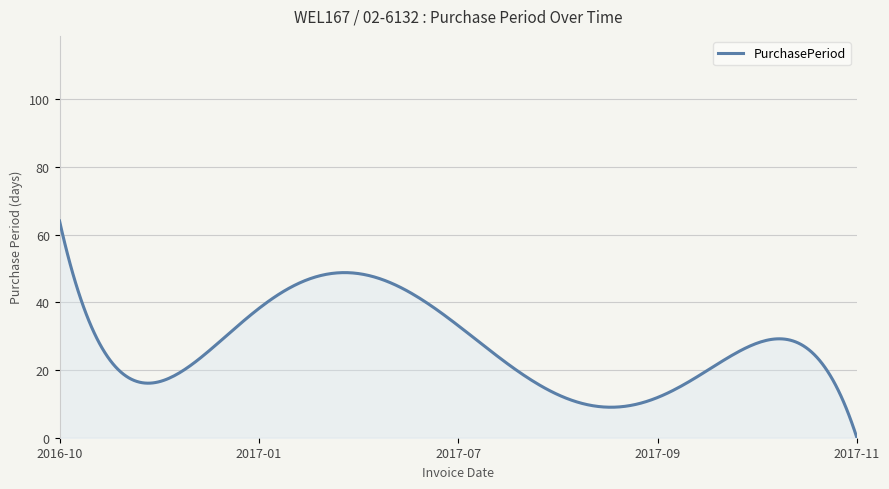

What is the greatest value displayed?

64.1